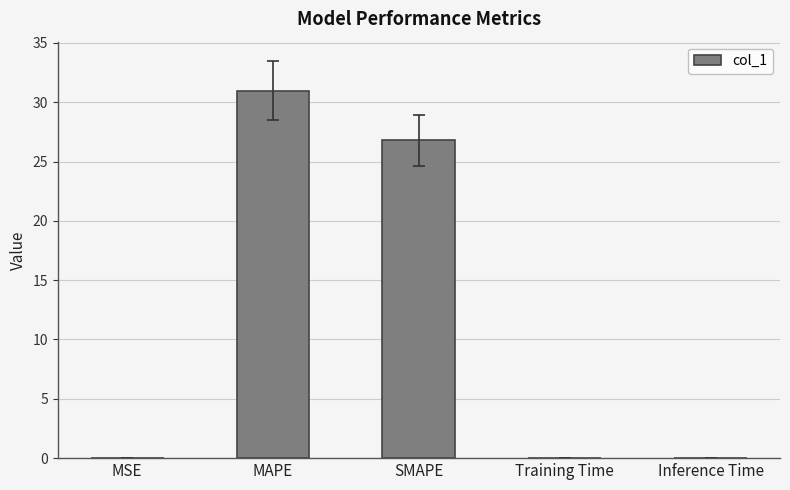

What is the sum of all values?

57.8